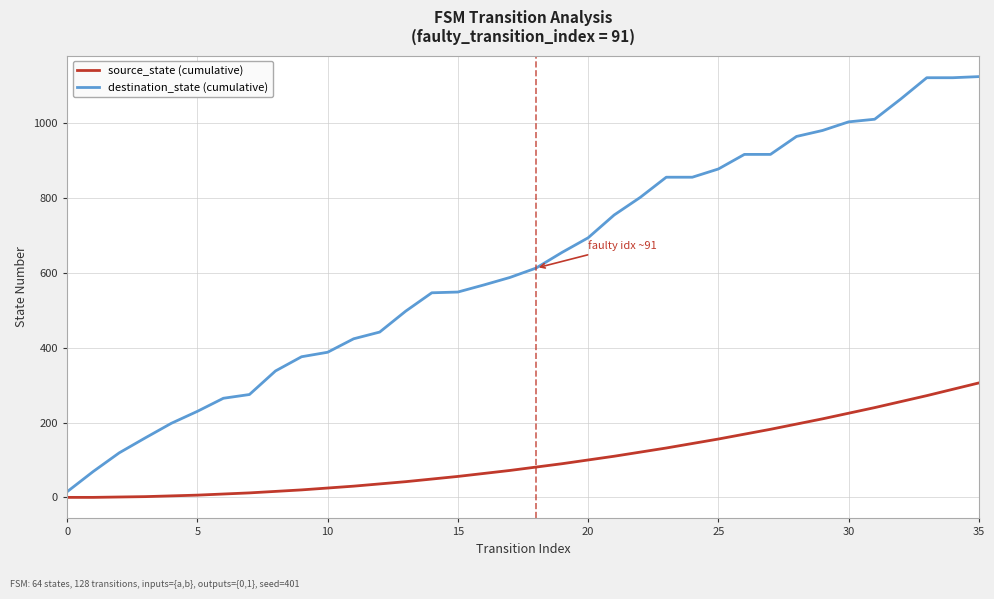

Which series has the largest range (max minus min)?

destination_state (cumulative)